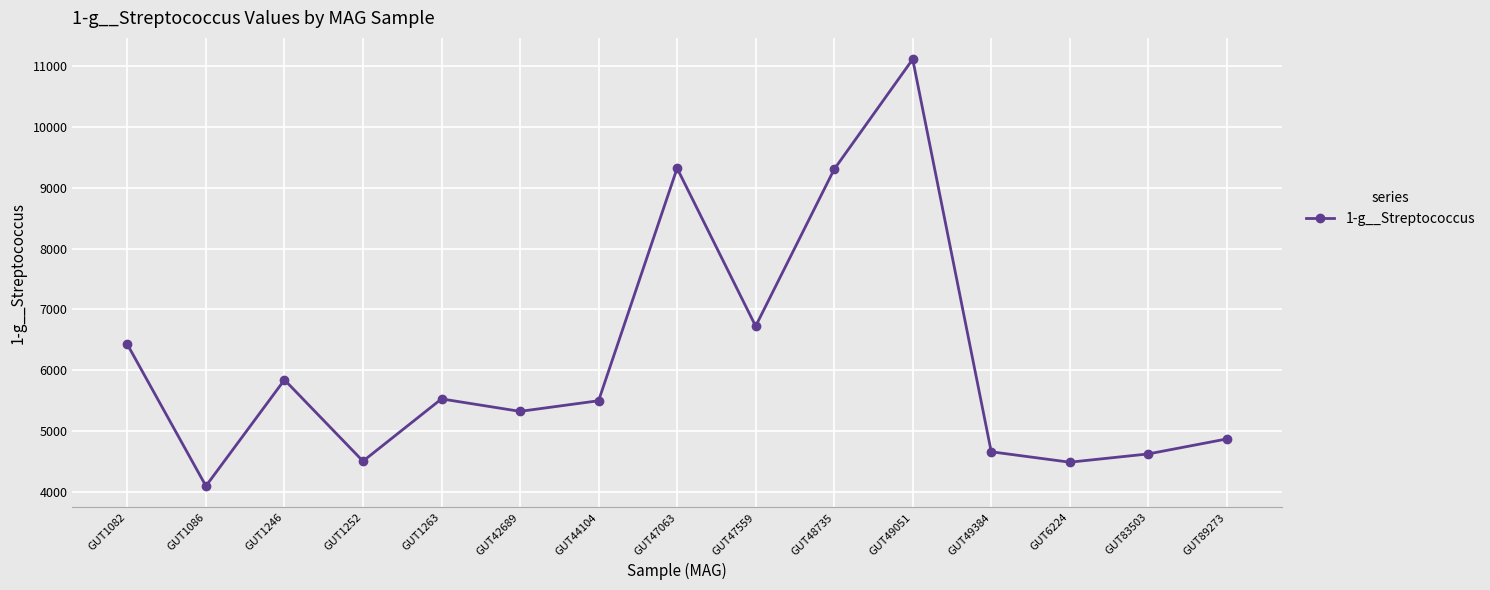

What is the difference between the values at GUT48735 and GUT1086?

5208.3